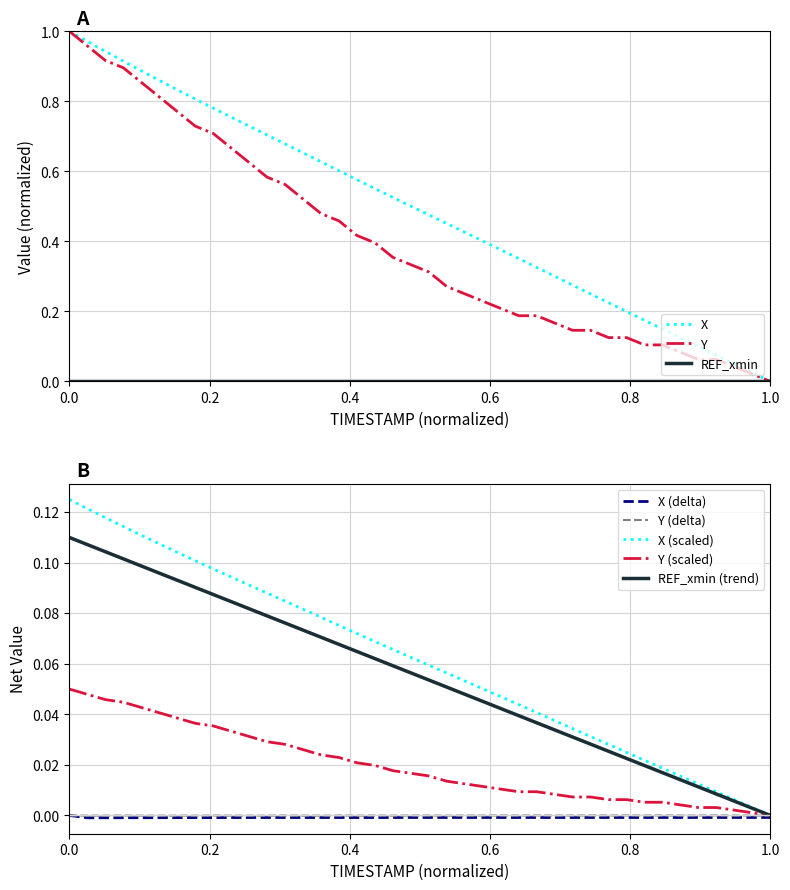

What is the difference between the second highest and minimum values in the Y series?

1.0